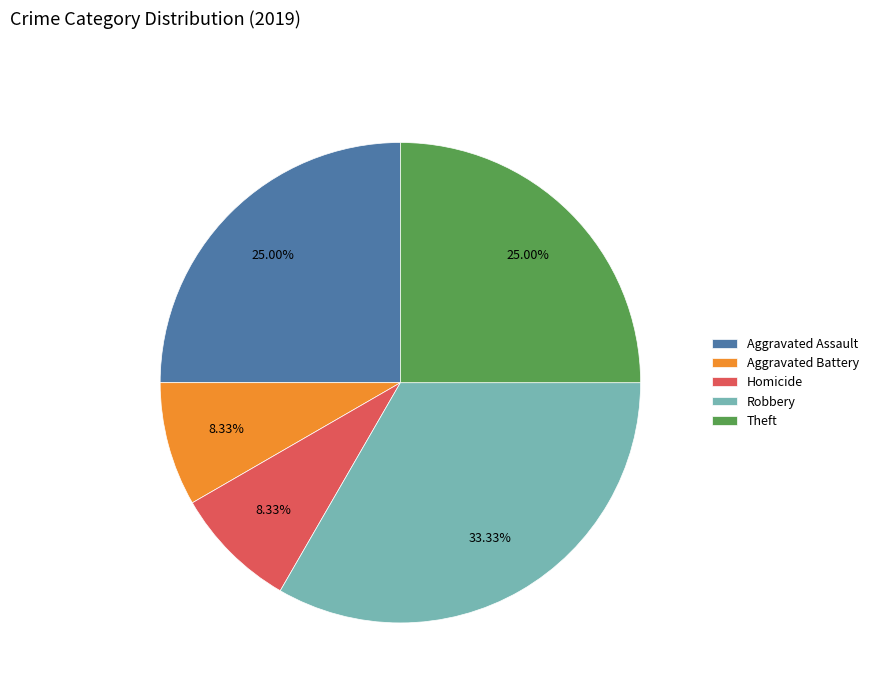

Does Homicide account for over 50% of the chart?

No